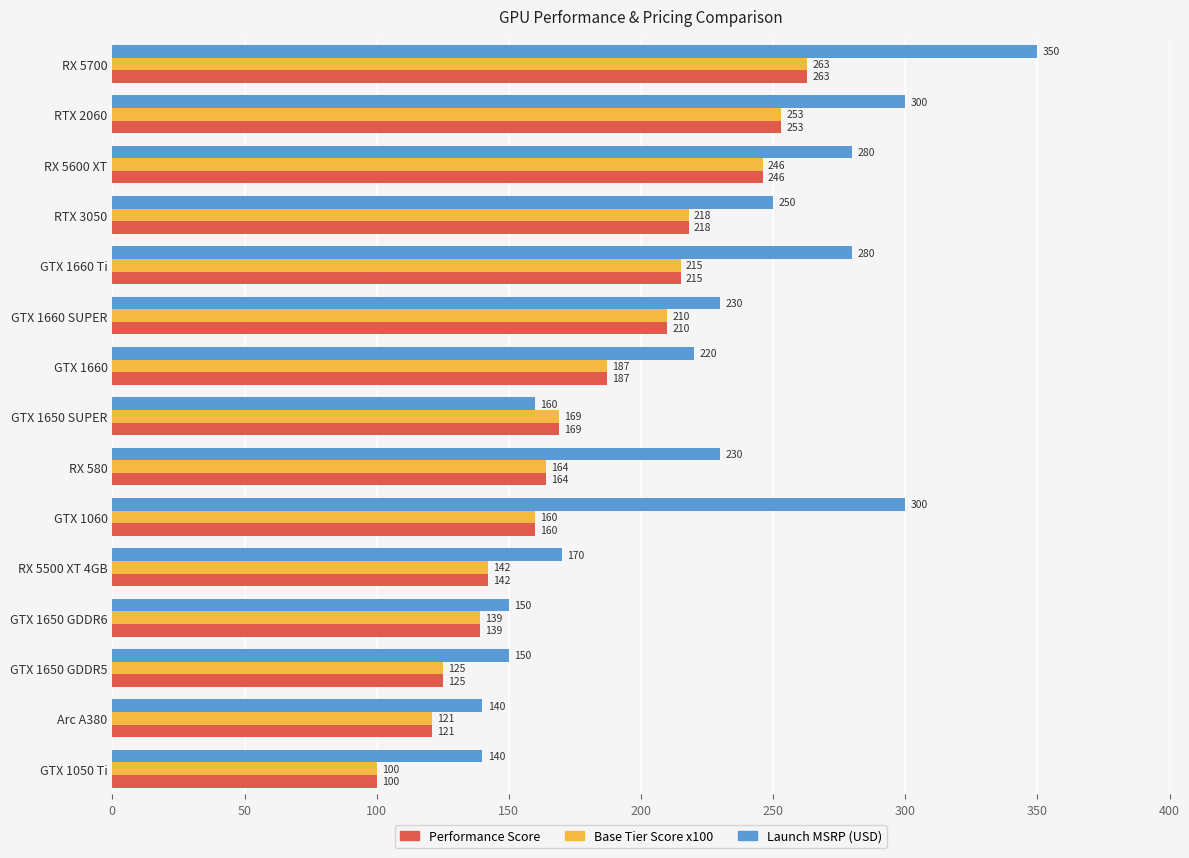

At which label is Performance Score closest to 181?

GTX 1660